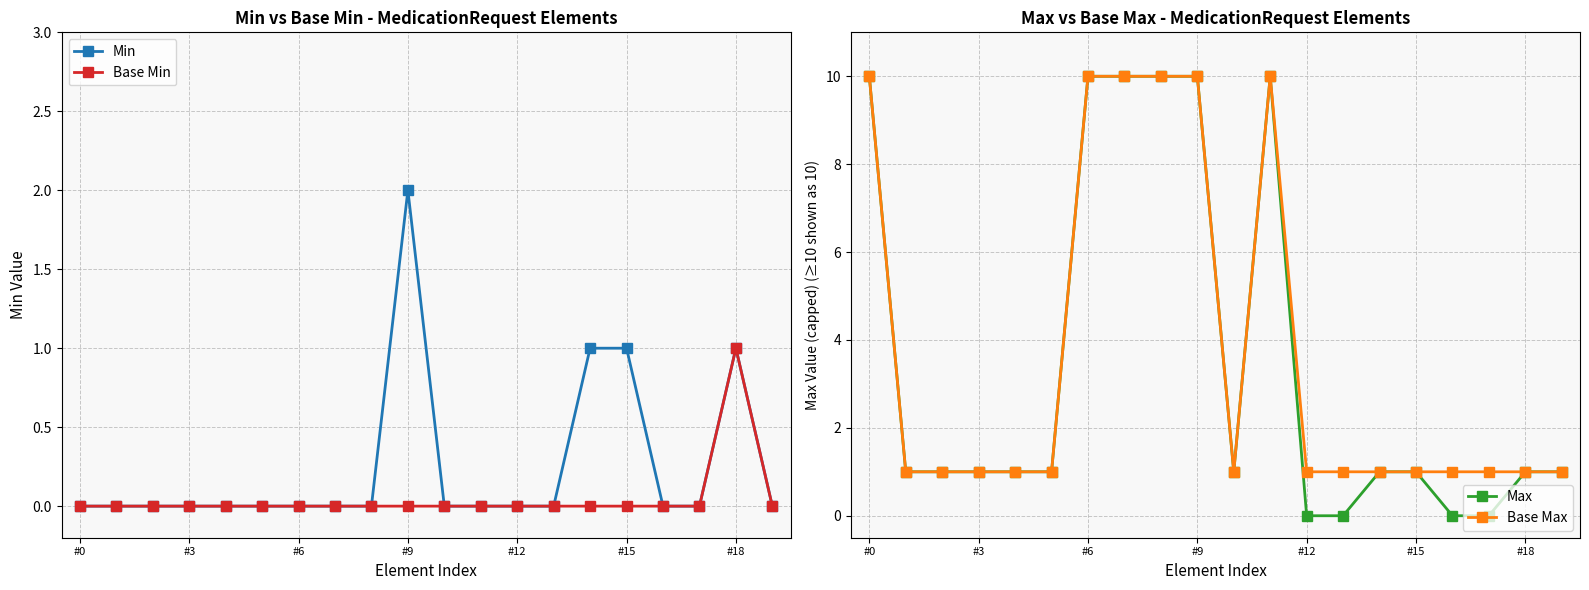

True or false: Min has a value of 1 at 17.

False